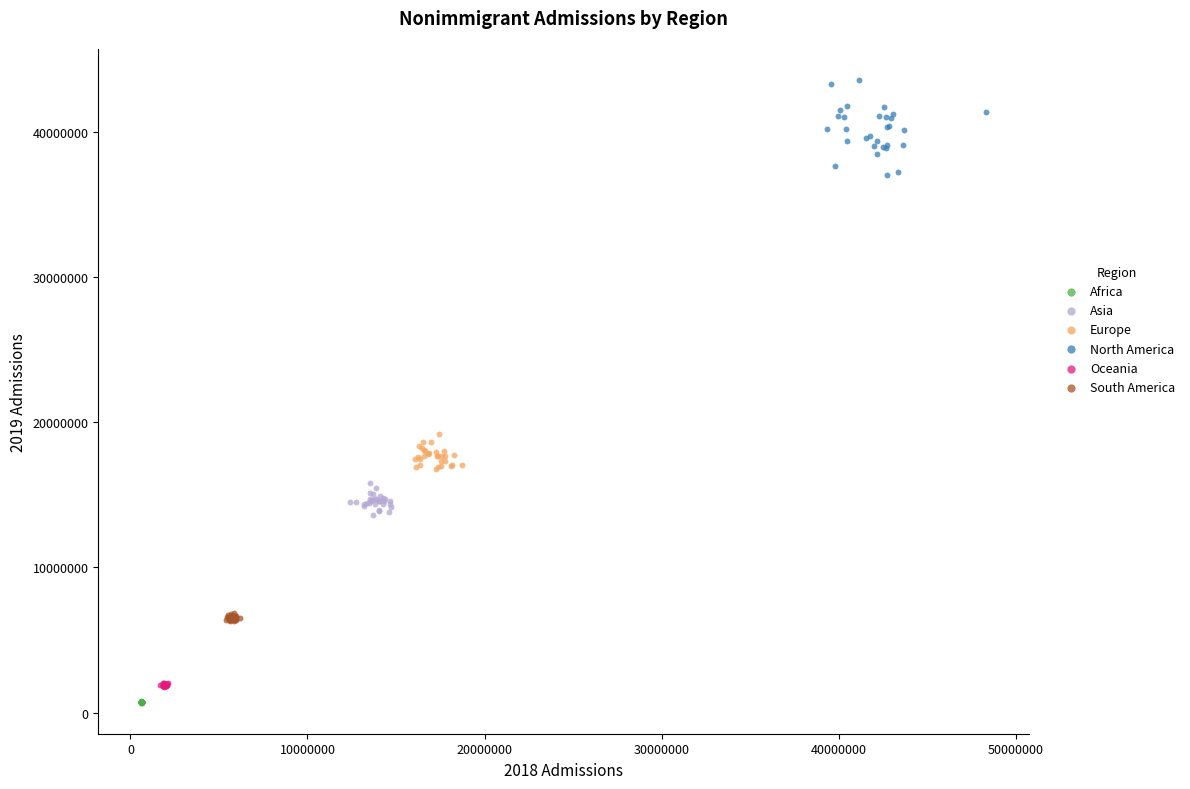

Which series has the largest Y range (max minus min)?

North America